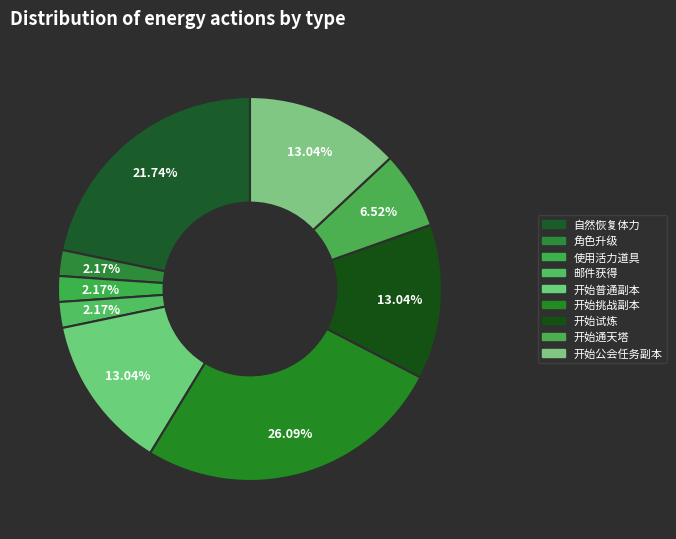

What is the largest slice in the pie chart?

开始挑战副本